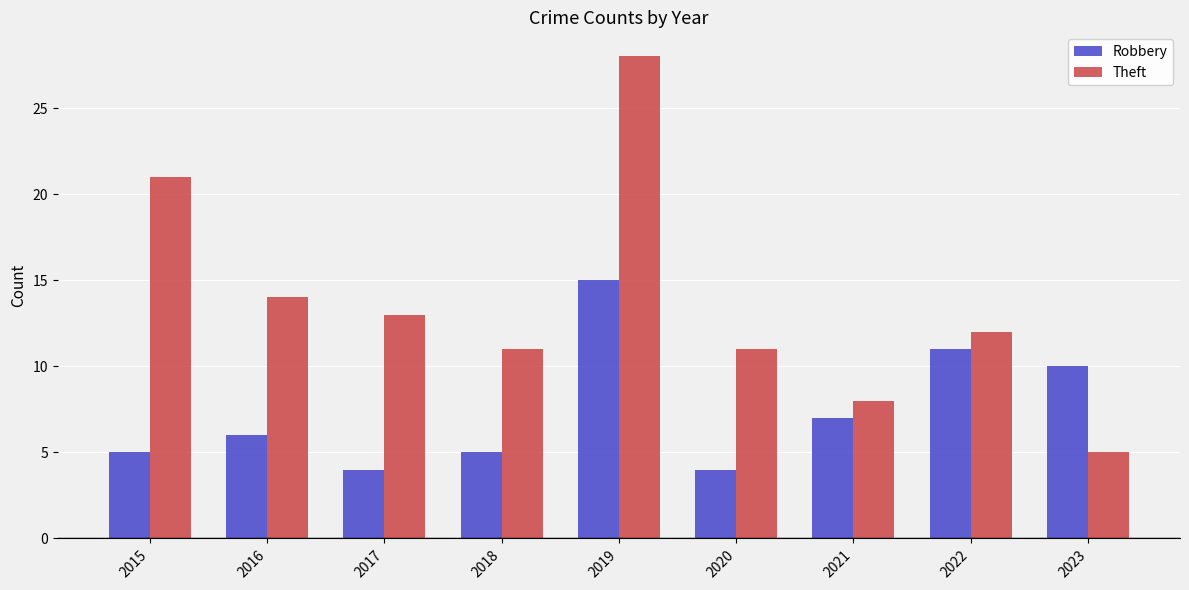

Reading left to right, transcribe all the data shown in this chart.

Robbery: 2015=5	2016=6	2017=4	2018=5	2019=15	2020=4	2021=7	2022=11	2023=10
Theft: 2015=21	2016=14	2017=13	2018=11	2019=28	2020=11	2021=8	2022=12	2023=5